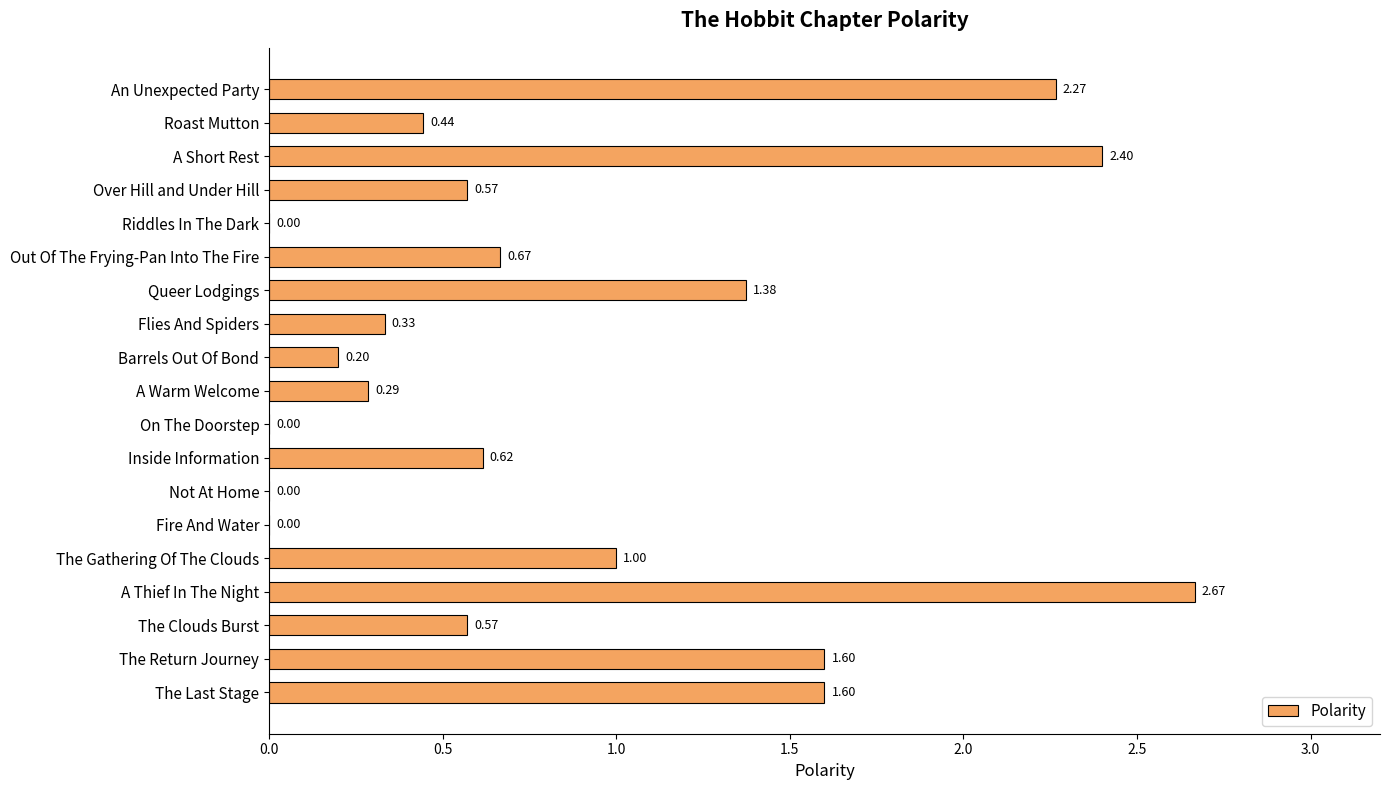

How many categories are shown in the chart?

19